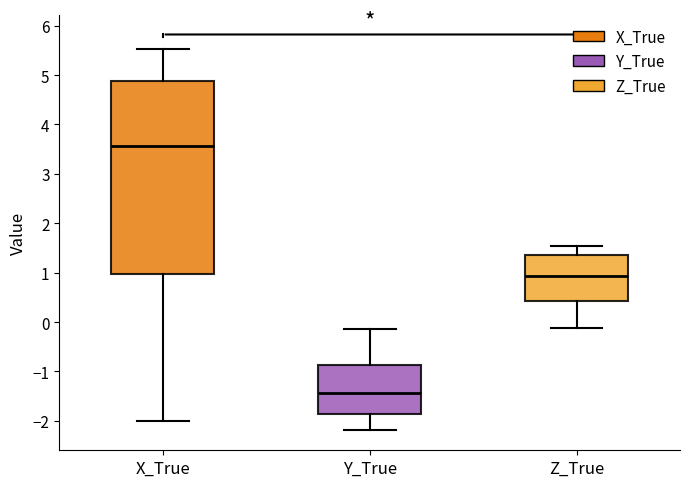

Reading left to right, transcribe this box plot: for each box, give where its median line is, the range the box spans, and where its two whiskers end, as read against the y-axis. The values are not printed on the chart, so give them approximately, as read against the axis.

X_True: median 3.6, box 1.0 to 4.9, whiskers -2.0 to 5.5
Y_True: median -1.4, box -1.9 to -0.9, whiskers -2.2 to -0.1
Z_True: median 0.9, box 0.4 to 1.4, whiskers -0.1 to 1.5